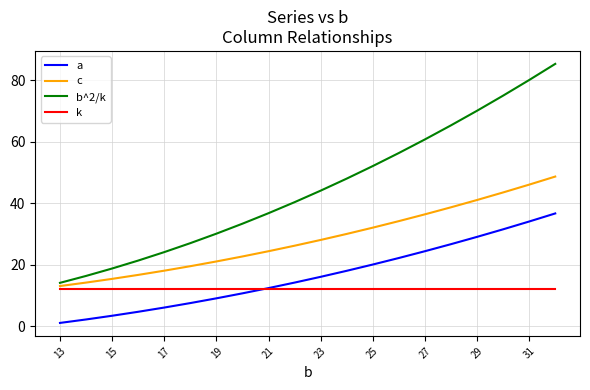

What is the greatest value displayed?

85.3